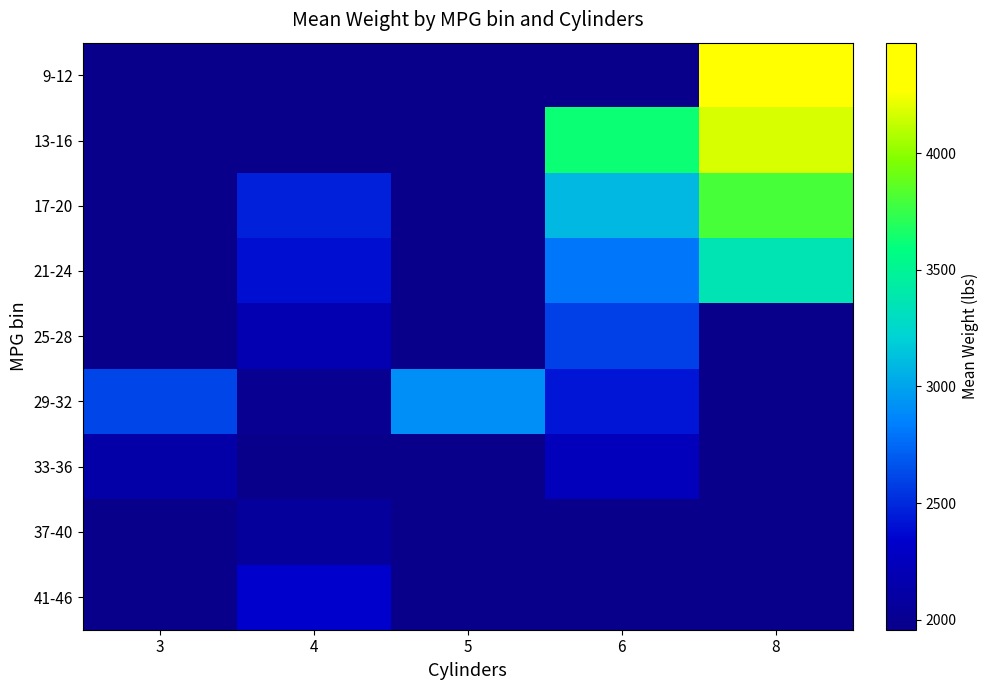

Which category has the lowest value across all series?

4